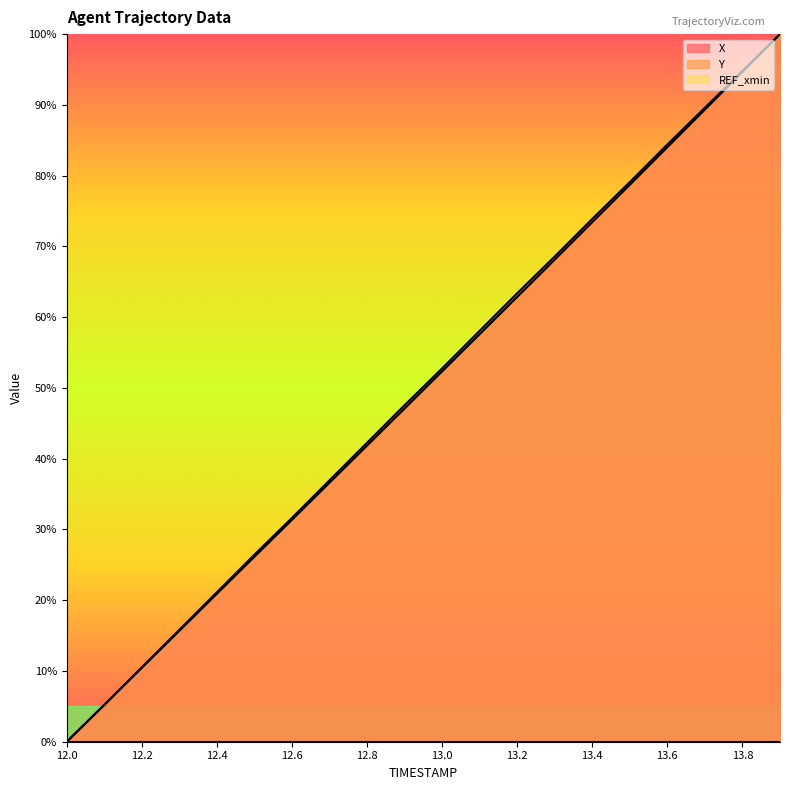

What is the label of the 18th point from the right?

12.2